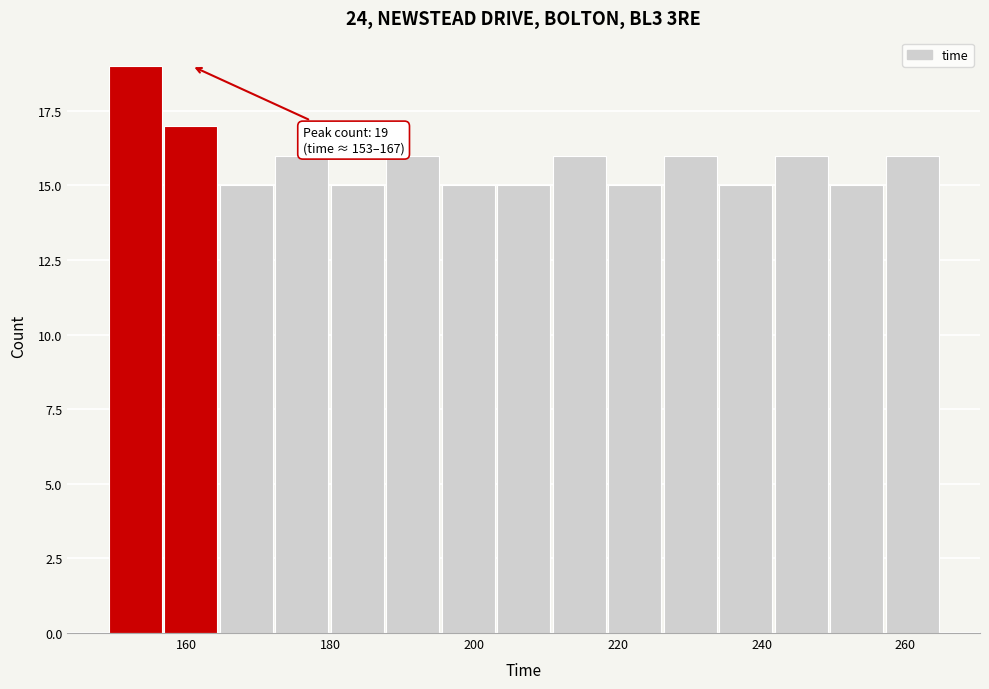

Around what value on the x-axis is the tallest bar? Give the approximate position of its centre, as read against the axis.

152